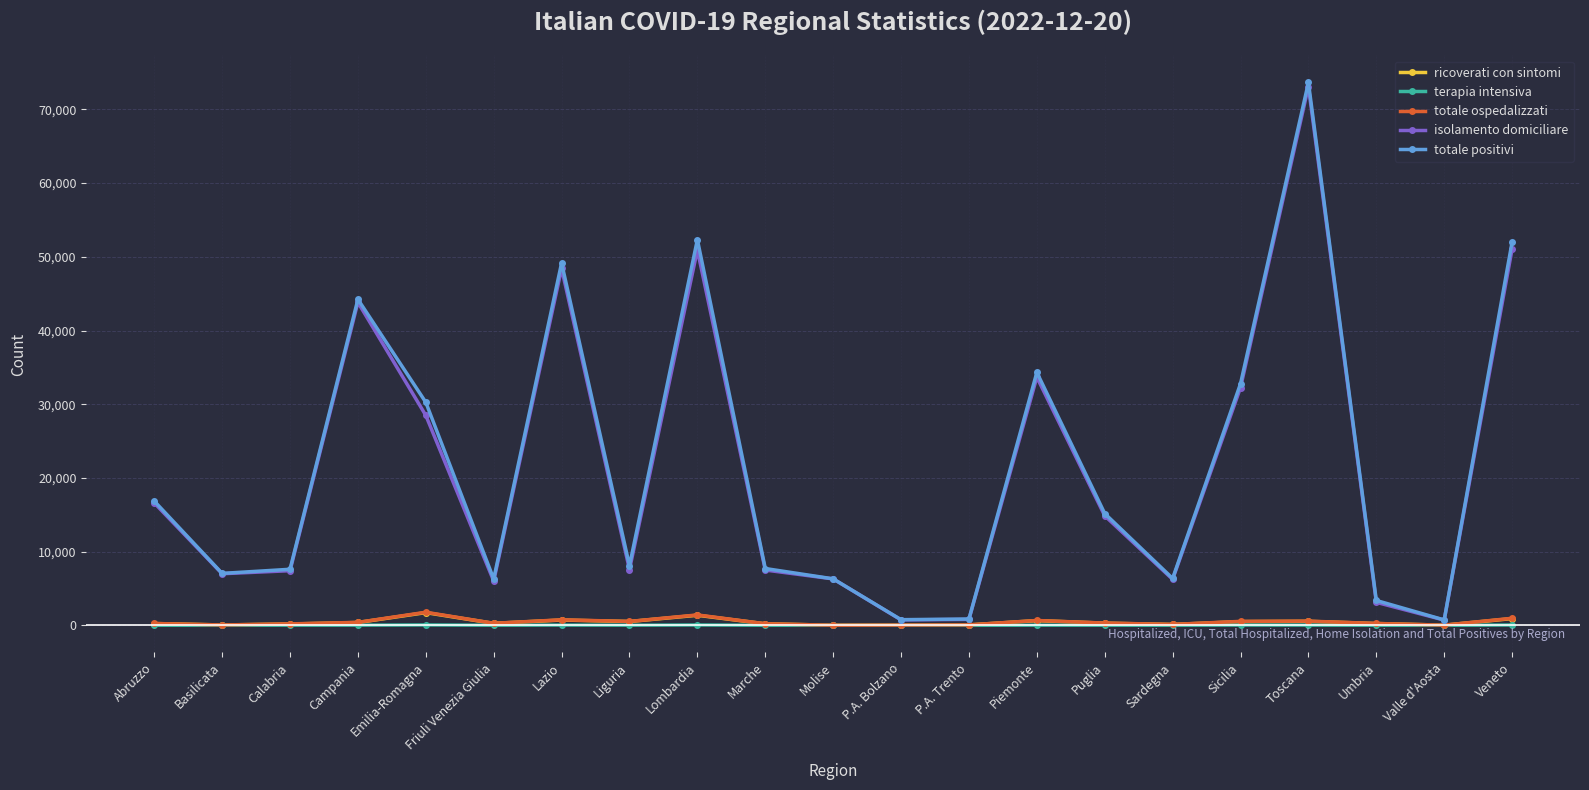

Which series has the largest range (max minus min)?

totale positivi